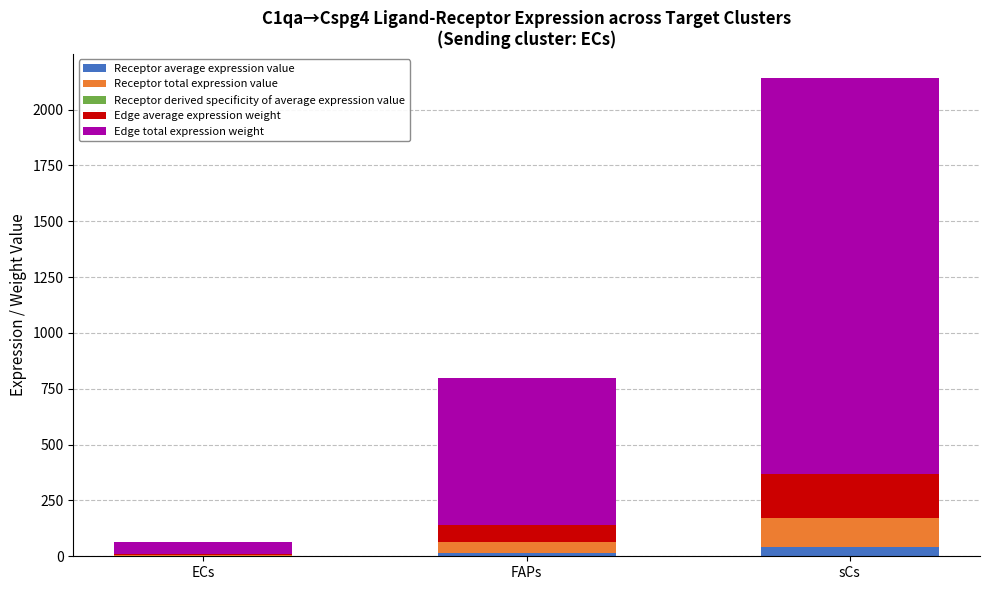

At which category is the sum across all series the highest?

sCs